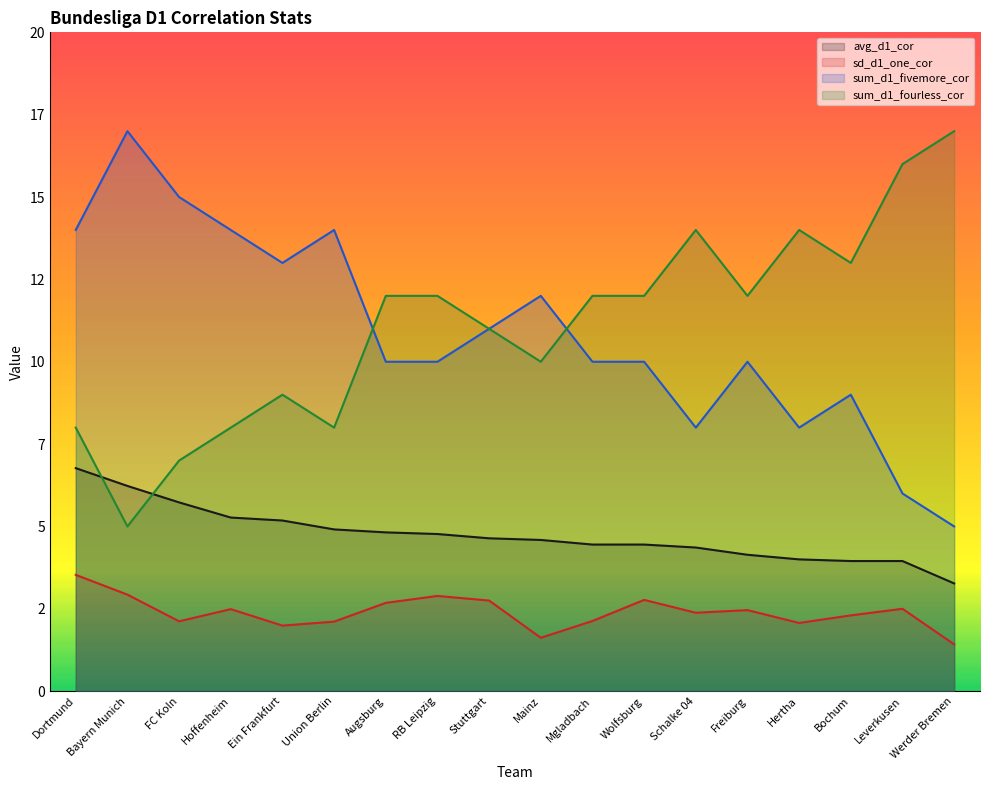

List the series in order of their peak value, highest first.

sum_d1_fivemore_cor, sum_d1_fourless_cor, avg_d1_cor, sd_d1_one_cor